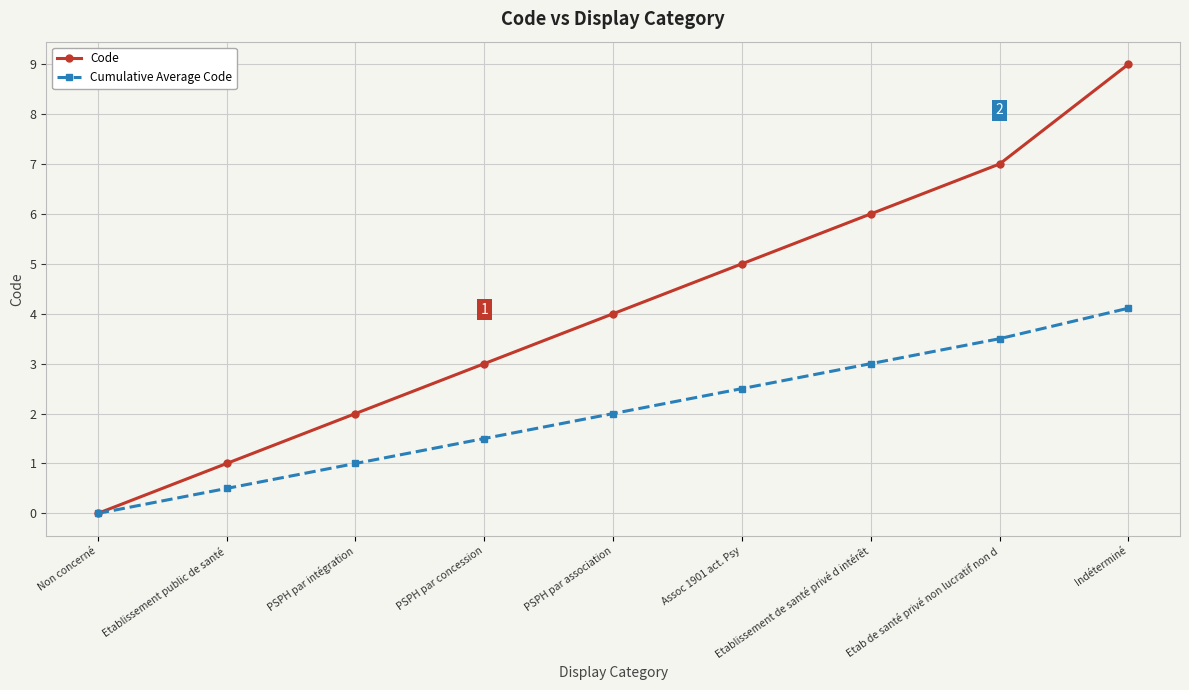

At PSPH par intégration, list the series in order from largest to smallest.

Code, Cumulative Average Code